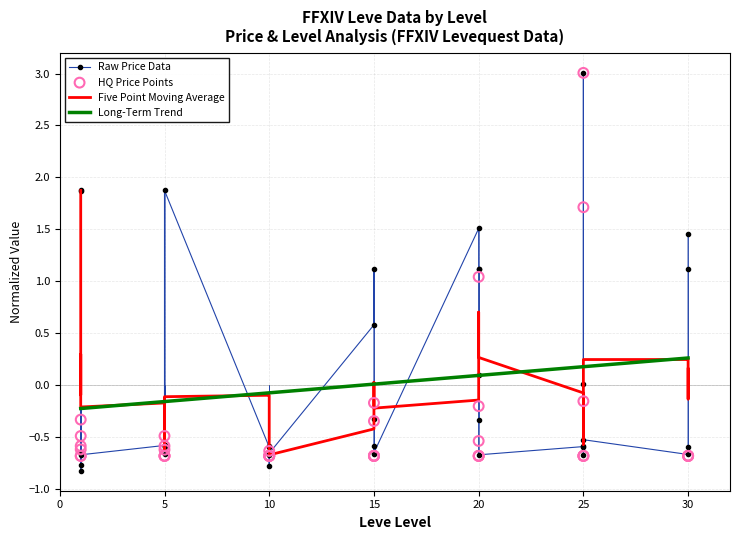

Which series reaches the minimum Y coordinate?

Raw Price Data